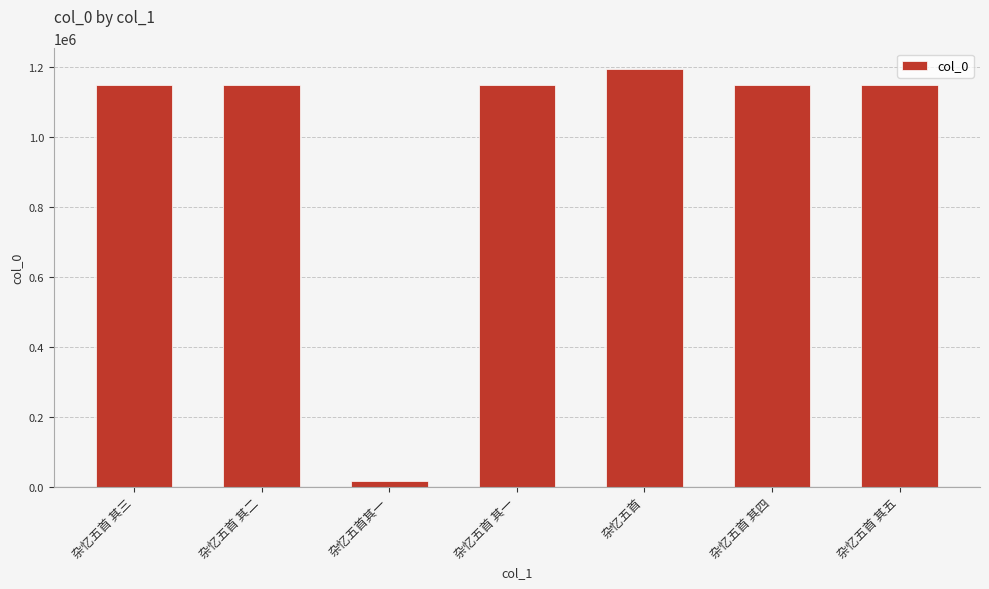

At which category does the chart reach its minimum across all series?

杂忆五首其一